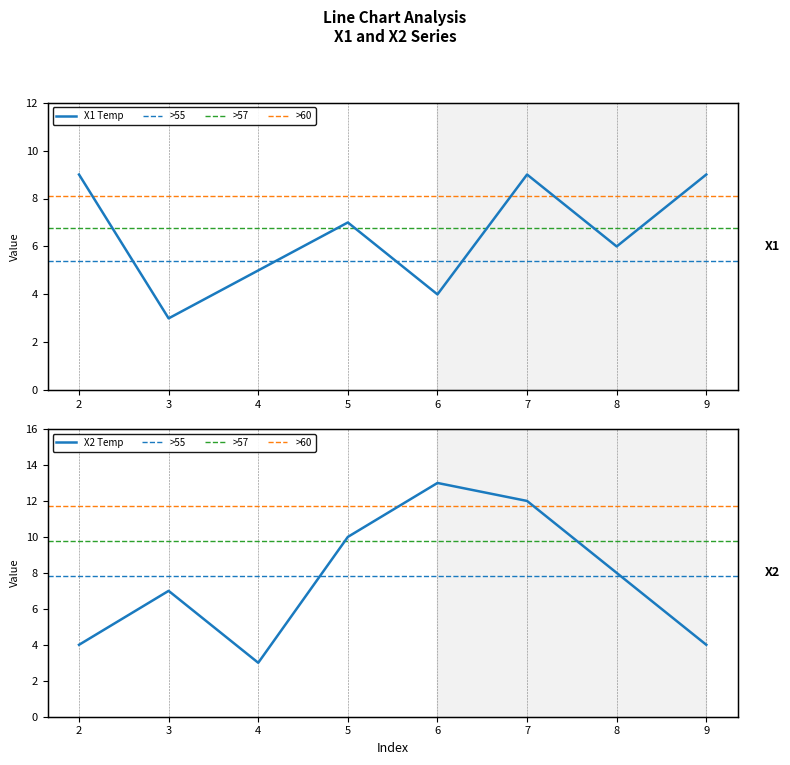

What is the difference between the second highest and second lowest values in the X2 series?

8